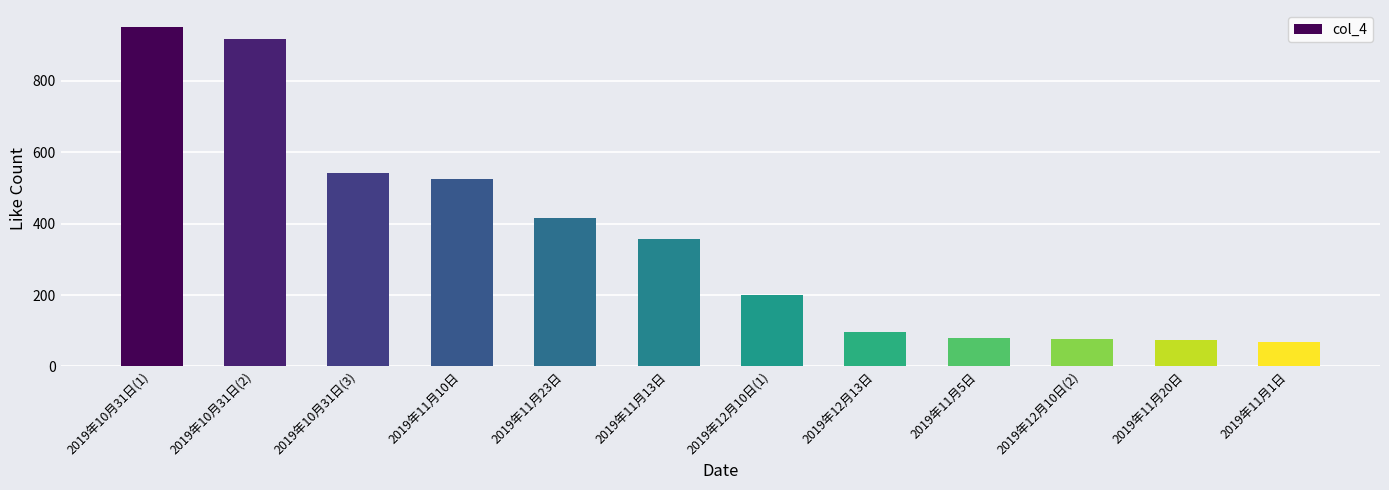

At which label does the data first exceed 357?

2019年10月31日(1)